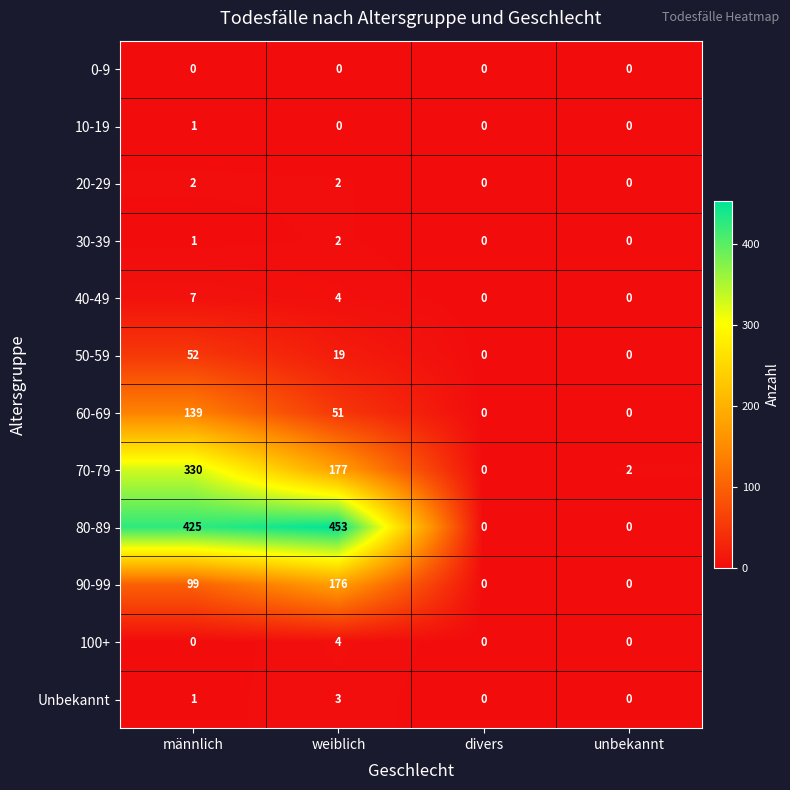

Is it true that 70-79 equals 39 at weiblich?

False